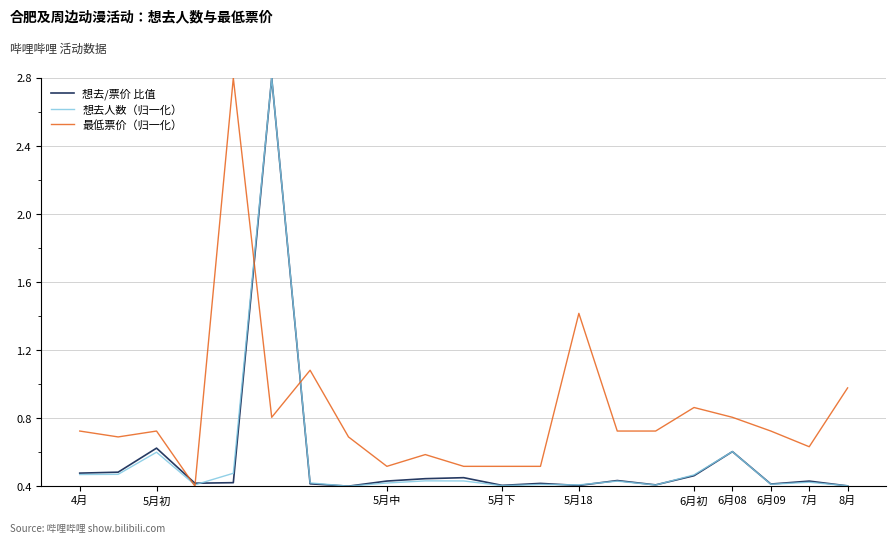

Which series has the largest total across all categories?

最低票价（归一化）